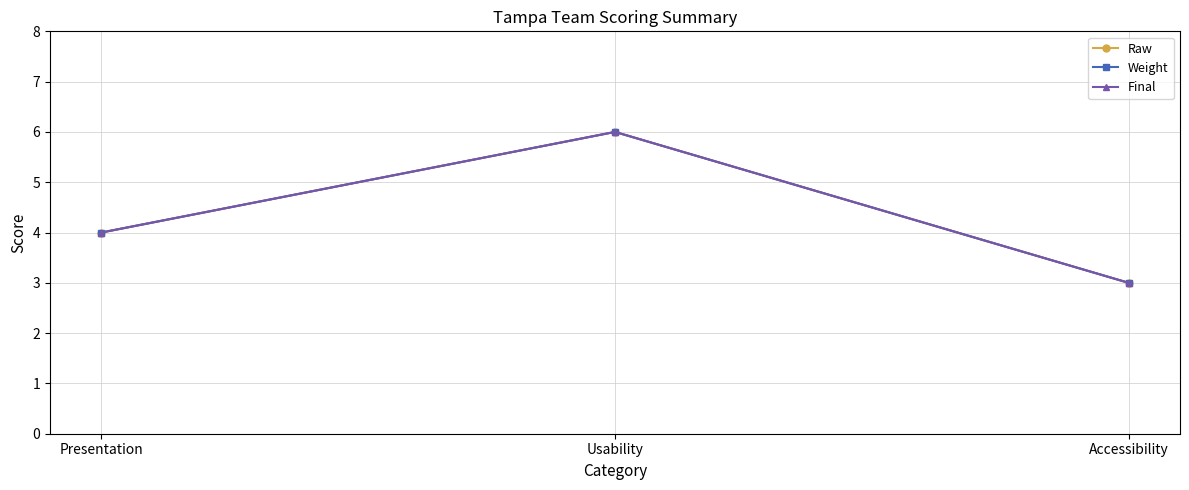

Where does the Raw series first go above 4?

Usability